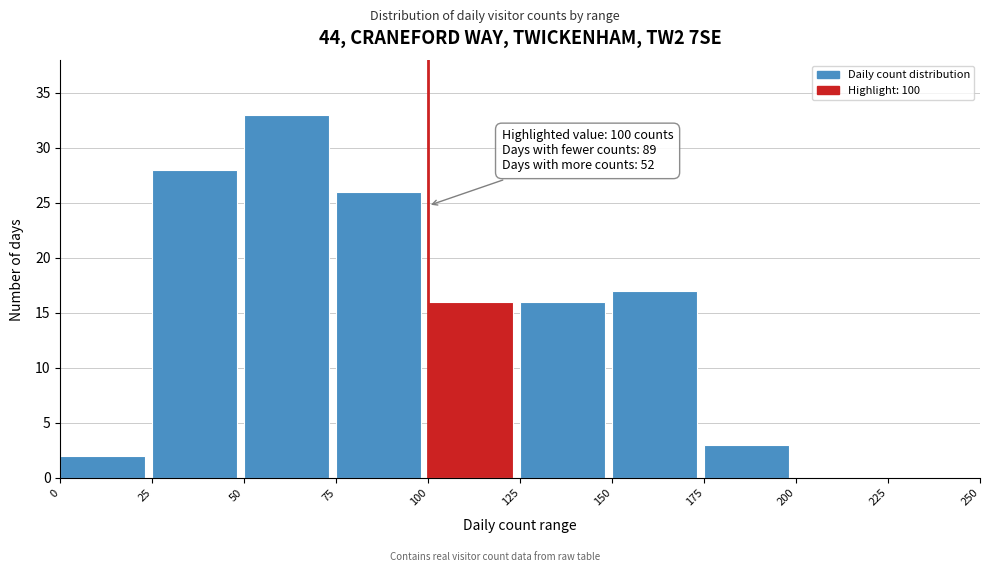

Which range on the x-axis has the tallest bar?

50 to 75